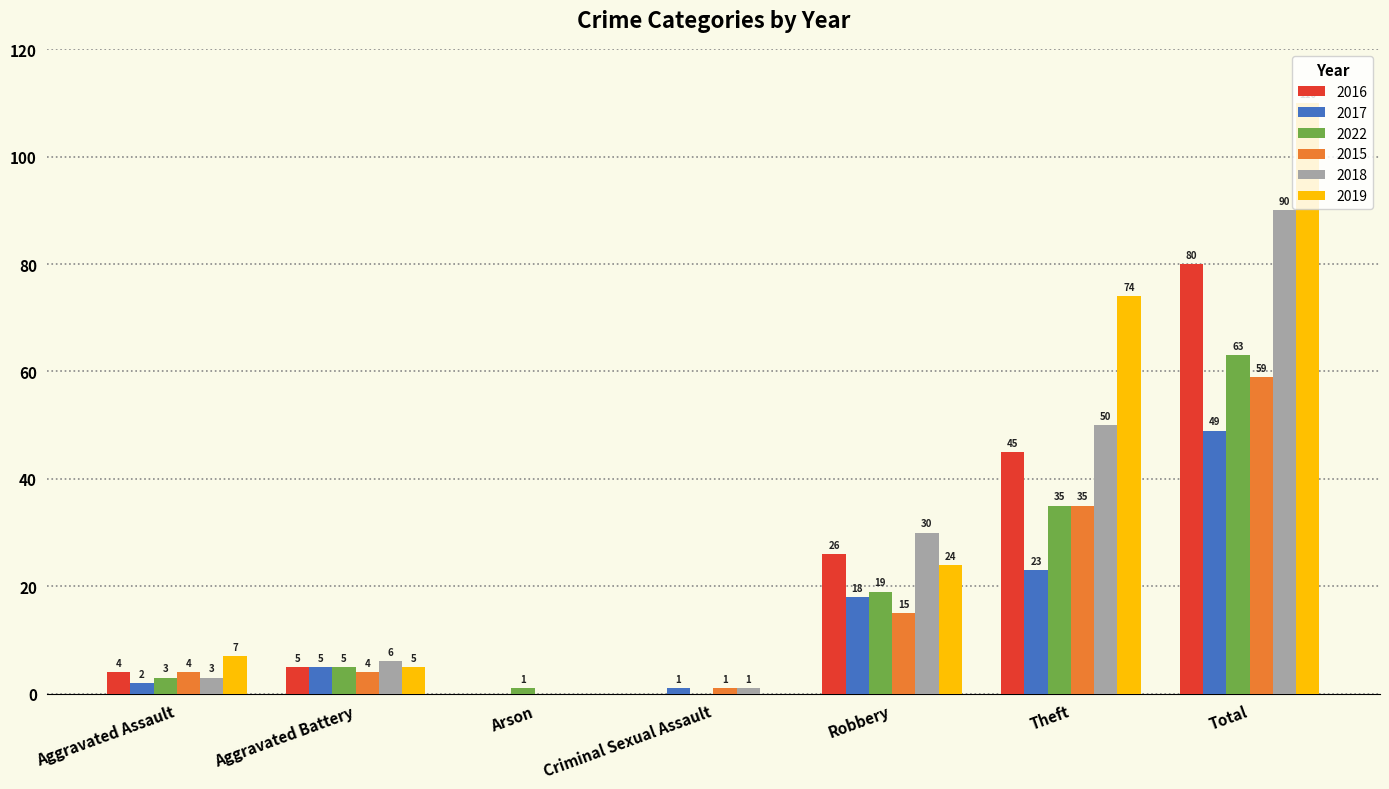

Which series has the widest spread of values?

2019